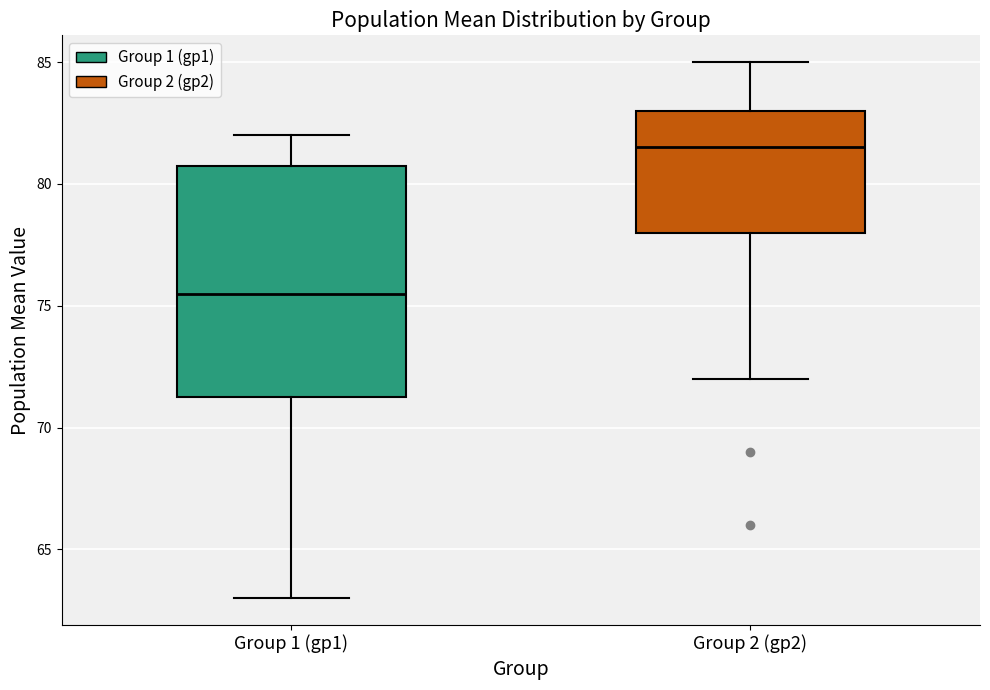

Reading left to right, transcribe this box plot: for each box, give where its median line is, the range the box spans, and where its two whiskers end, as read against the y-axis. The values are not printed on the chart, so give them approximately, as read against the axis.

Group 1 (gp1): median 75.5, box 71.5 to 81.0, whiskers 63.0 to 82.0
Group 2 (gp2): median 81.5, box 78.0 to 83.0, whiskers 72.0 to 85.0